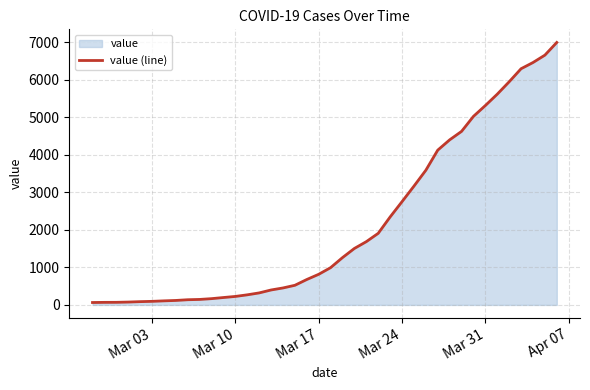

Count the number of categories in the chart.

40